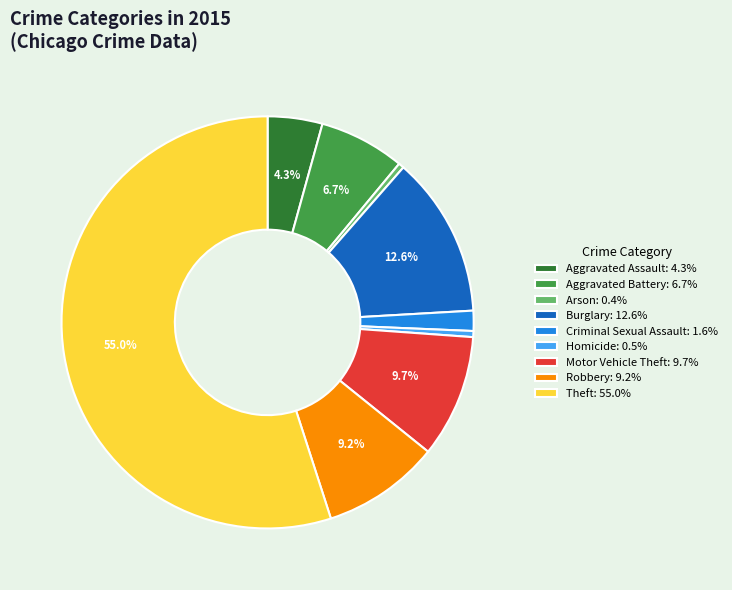

The Robbery slice represents 21% of the pie. True or false?

False